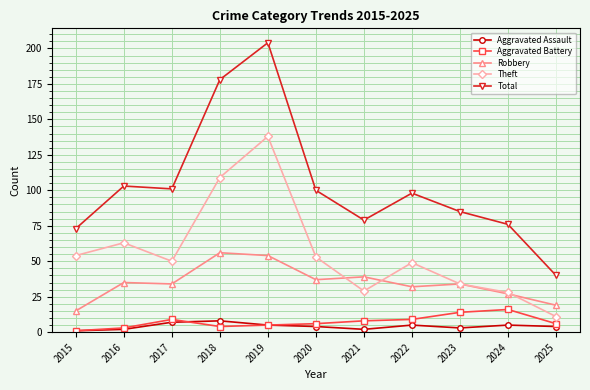

True or false: Theft and Total cross at least once.

False